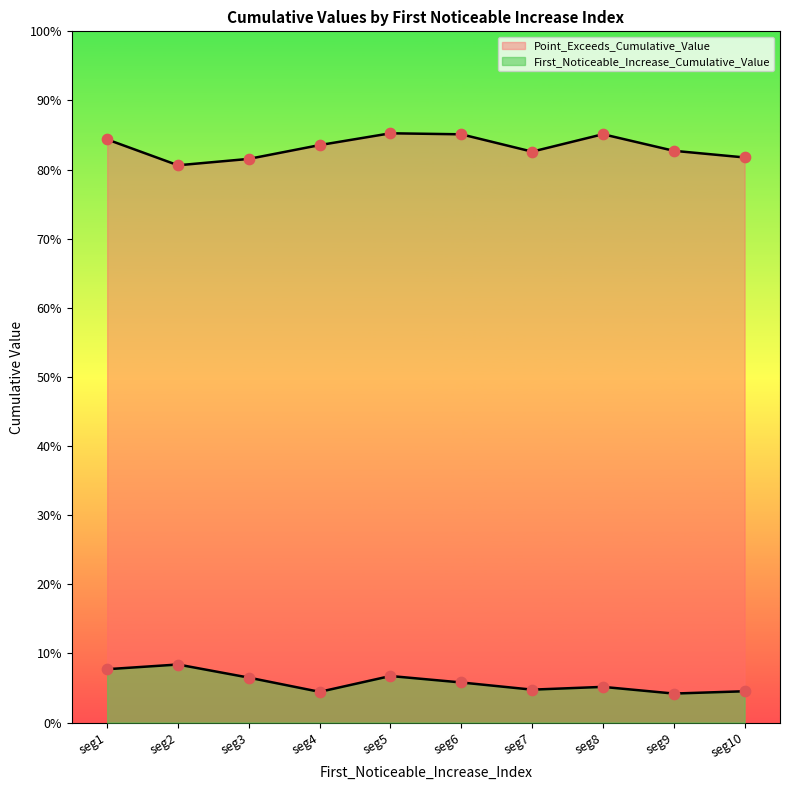

Which series reaches the minimum Y coordinate?

First_Noticeable_Increase_Cumulative_Value